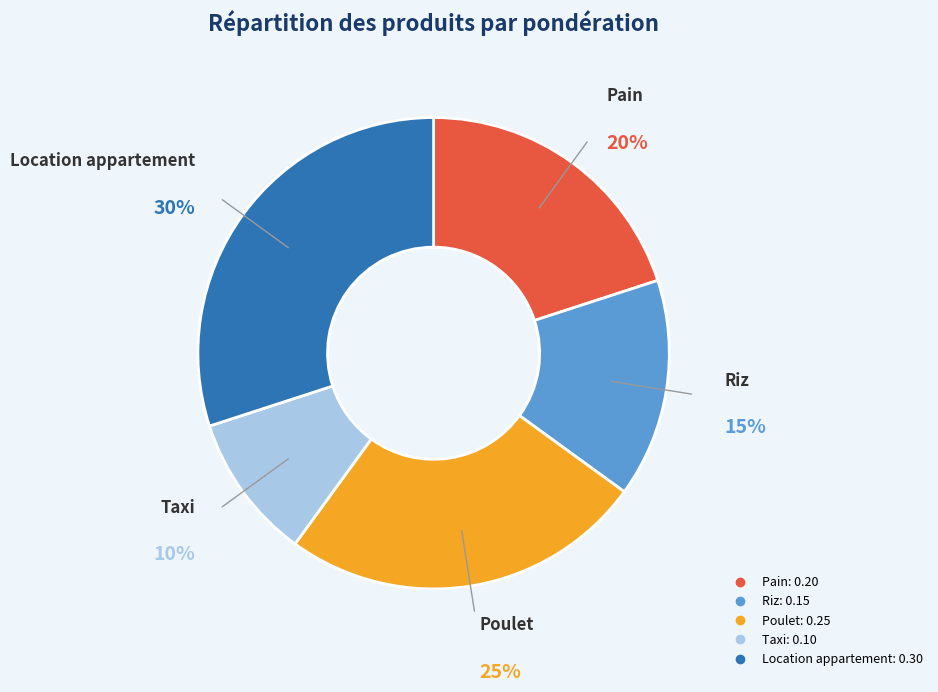

The Riz slice represents 15% of the pie. True or false?

True